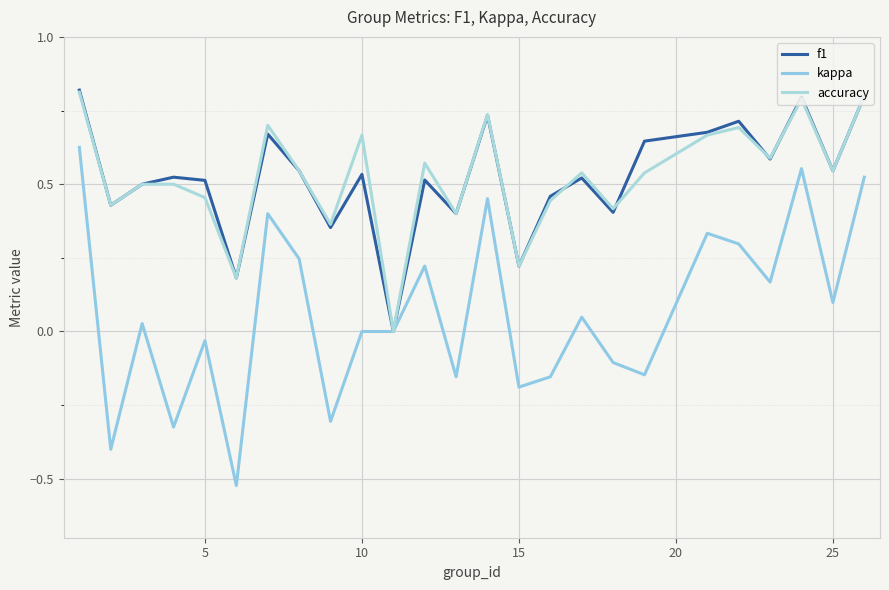

Which series has the largest total across all categories?

accuracy